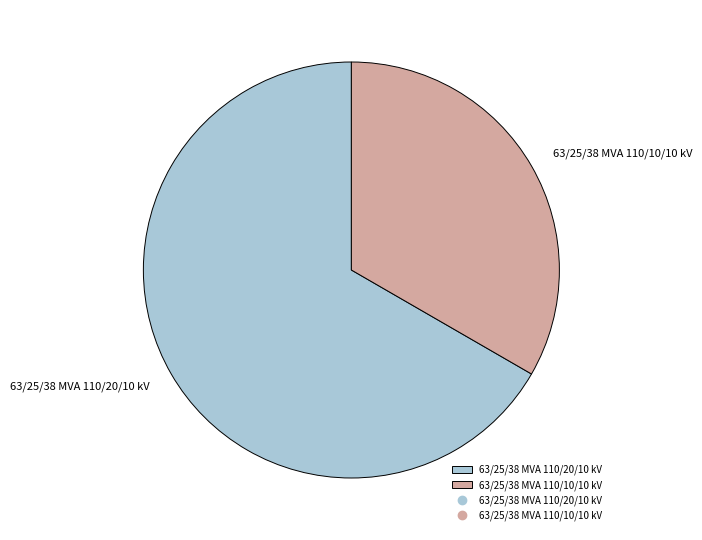

What is the ratio of the value at 63/25/38 MVA 110/20/10 kV to the value at 63/25/38 MVA 110/10/10 kV?

2.0